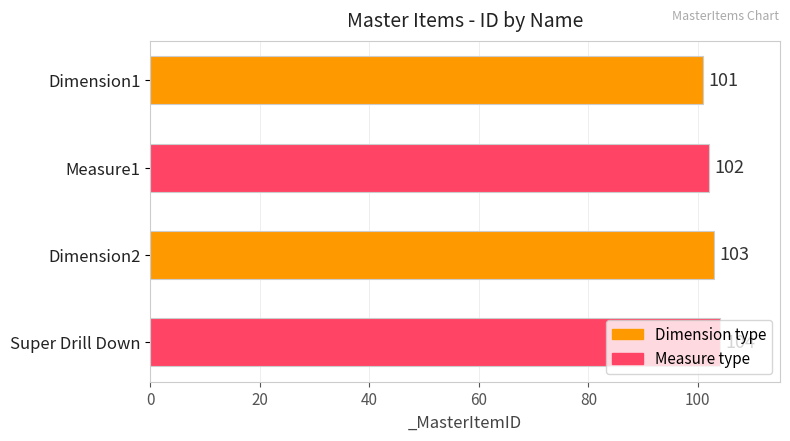

What is the label of the 4th bar from the bottom?

Dimension1